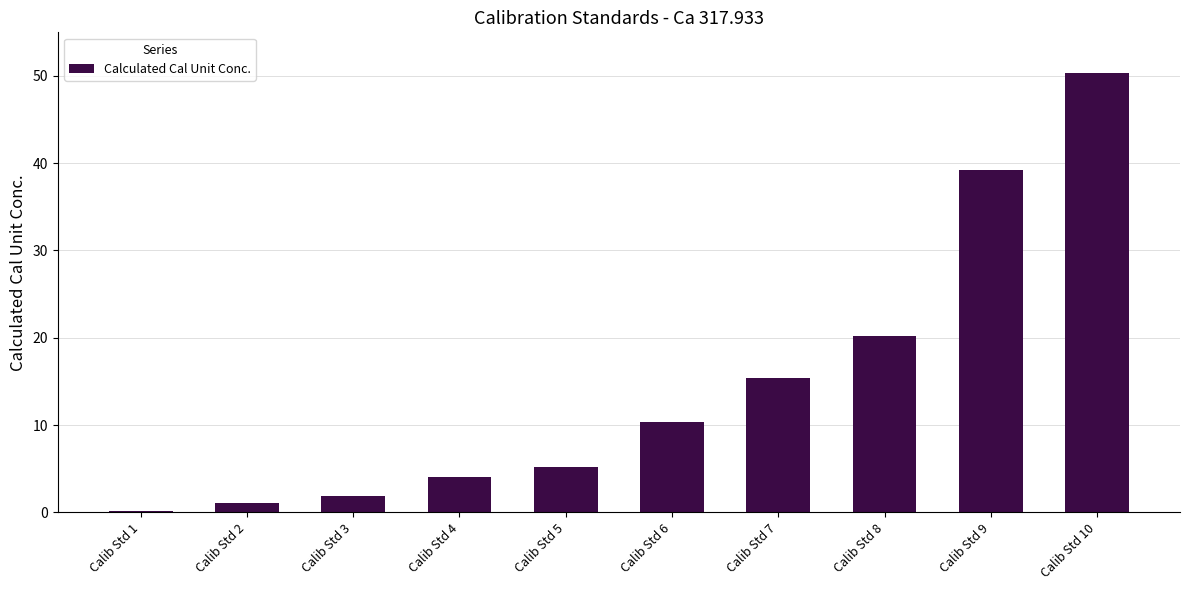

Where does the data first go above 10?

Calib Std 6